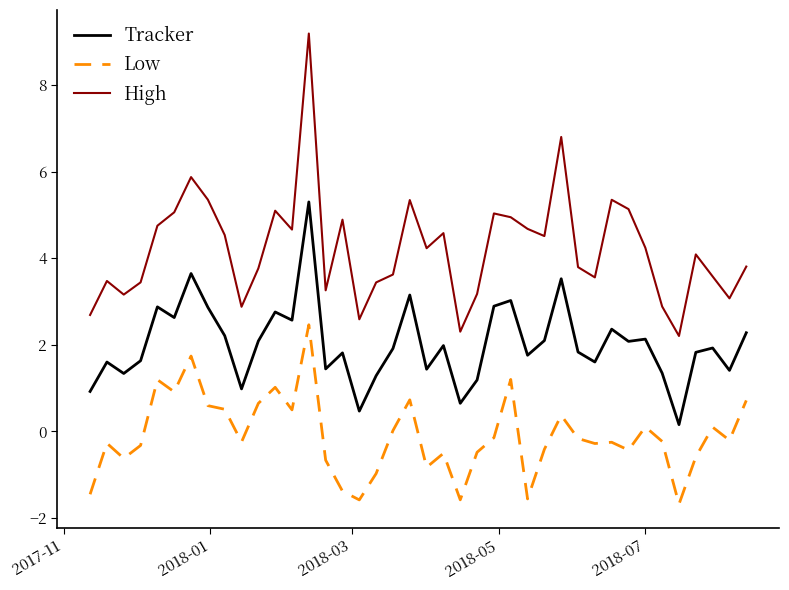

Does the chart display data point markers on the line(s)?

No